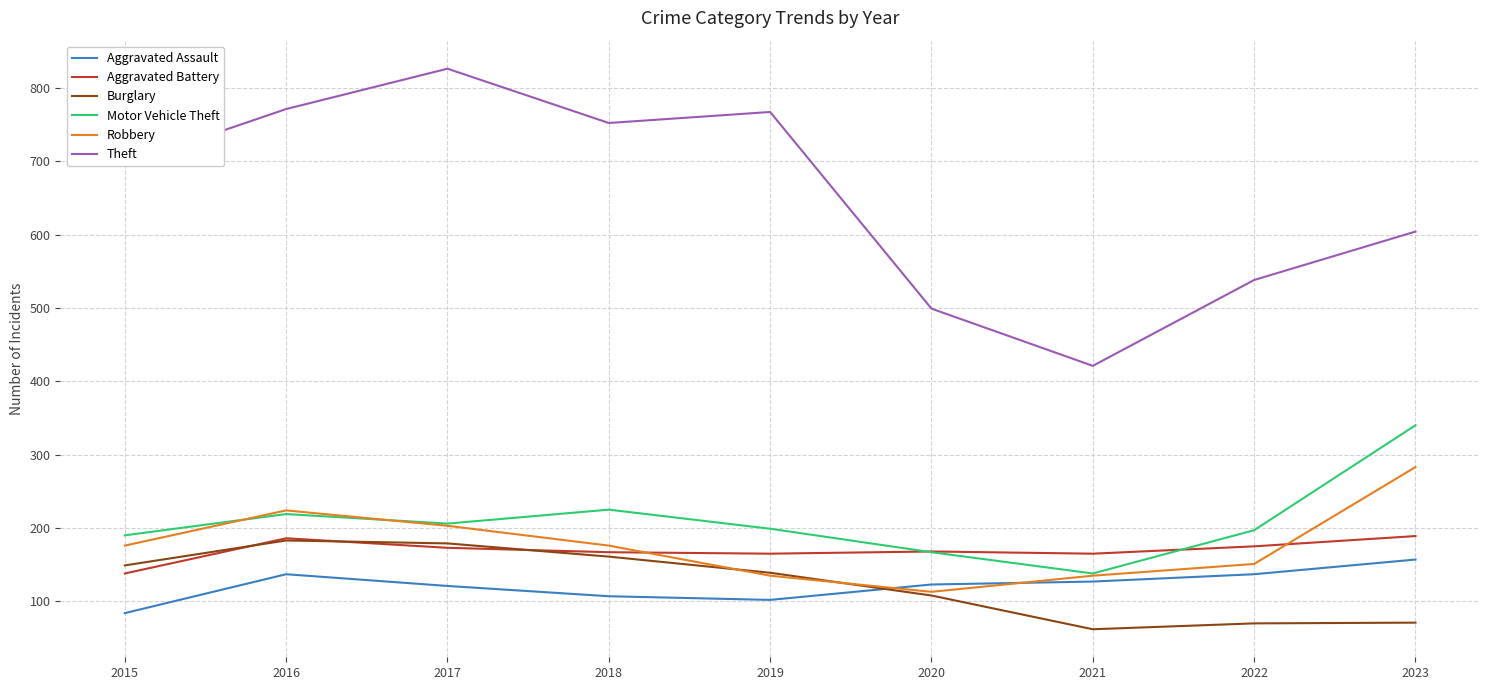

True or false: Aggravated Assault and Aggravated Battery intersect in this chart.

False